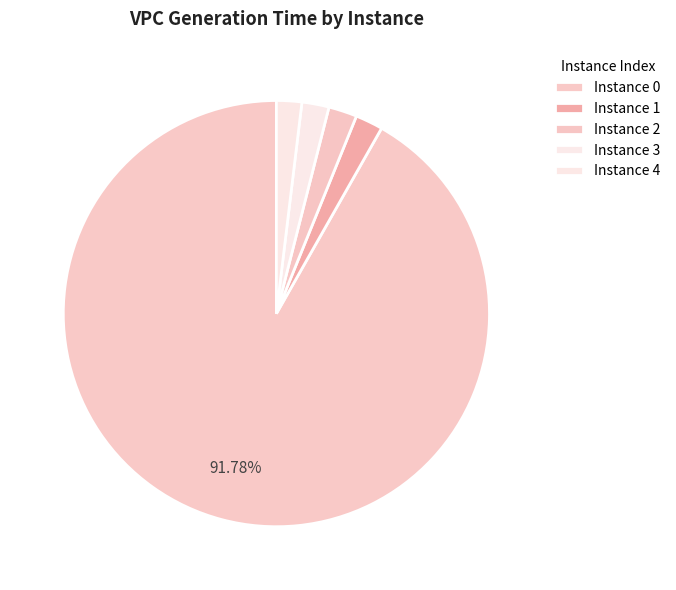

Does any single category account for the majority?

Yes